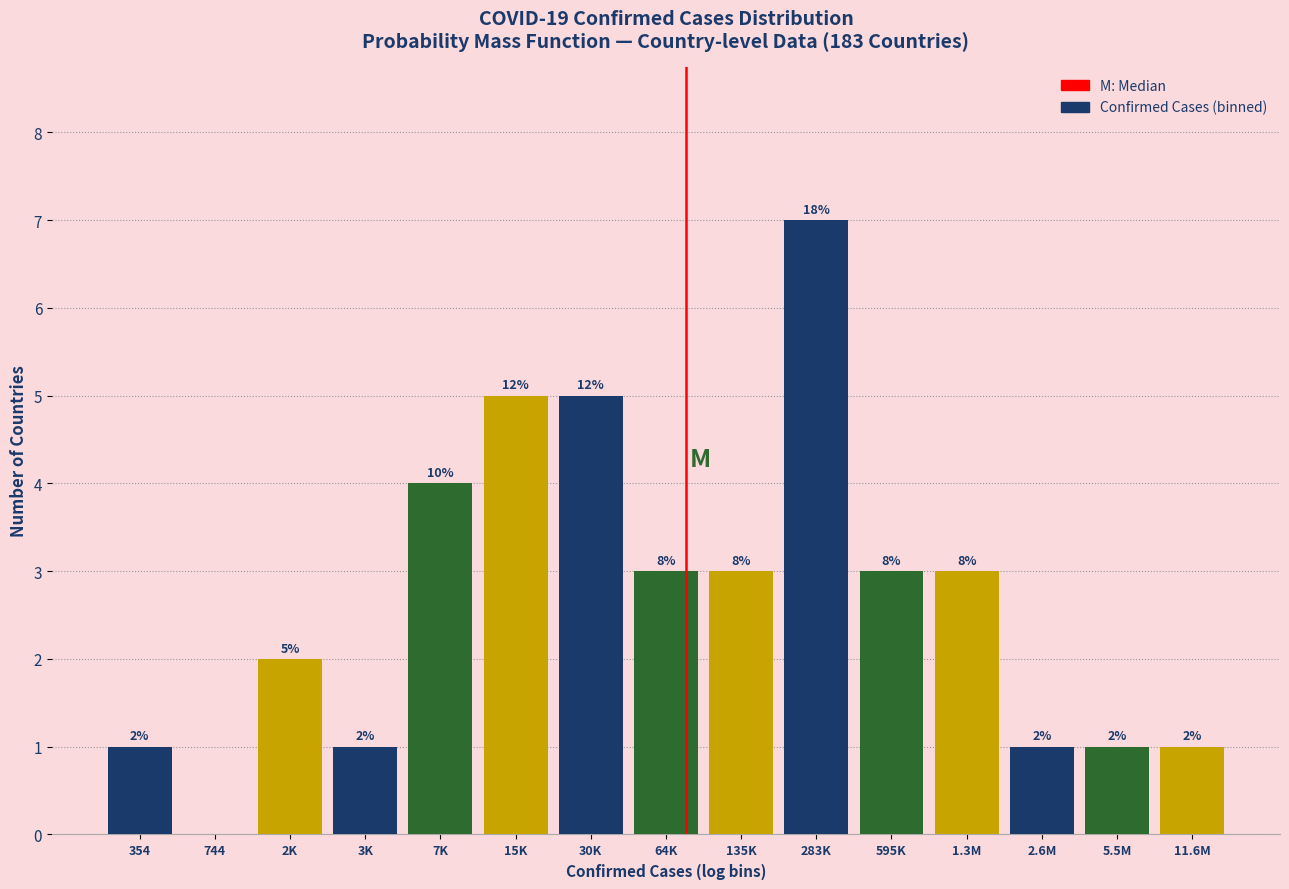

Are the bars horizontal?

No